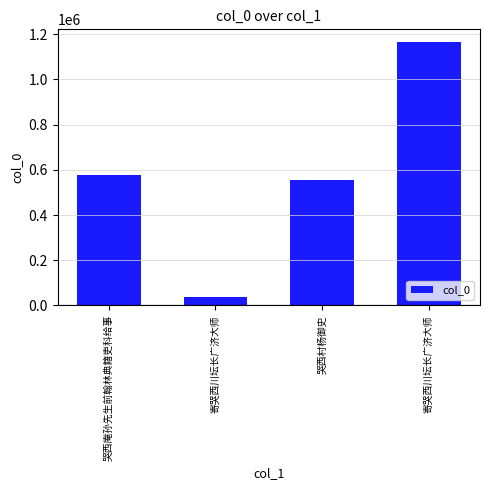

At which category does the chart reach its minimum across all series?

寄哭西川坛长广济大师